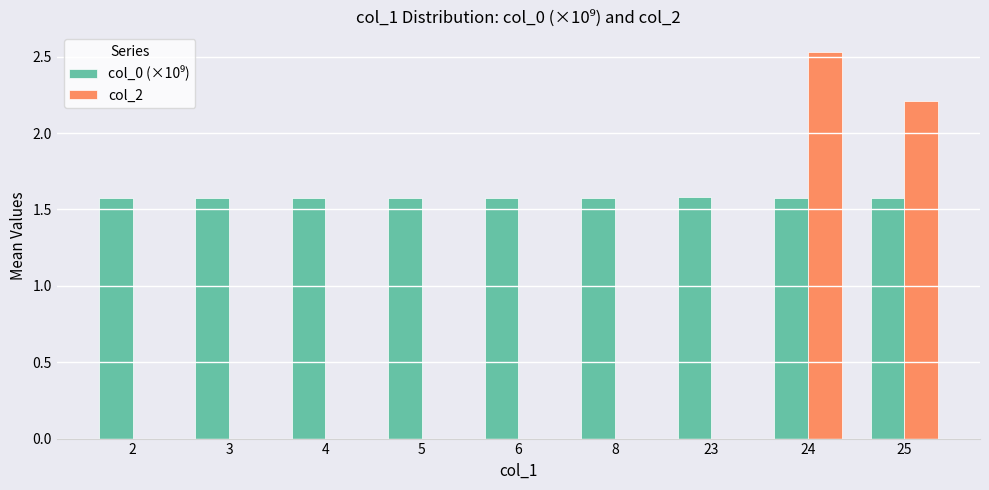

How many groups of bars are there?

9